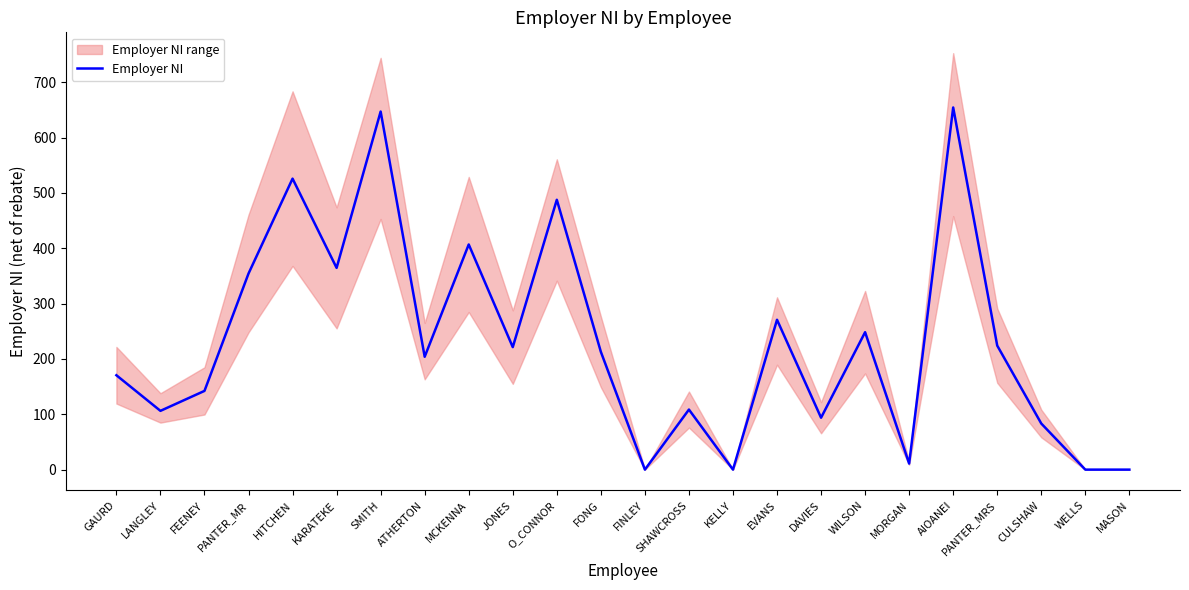

Count the number of values greater than 212.

12